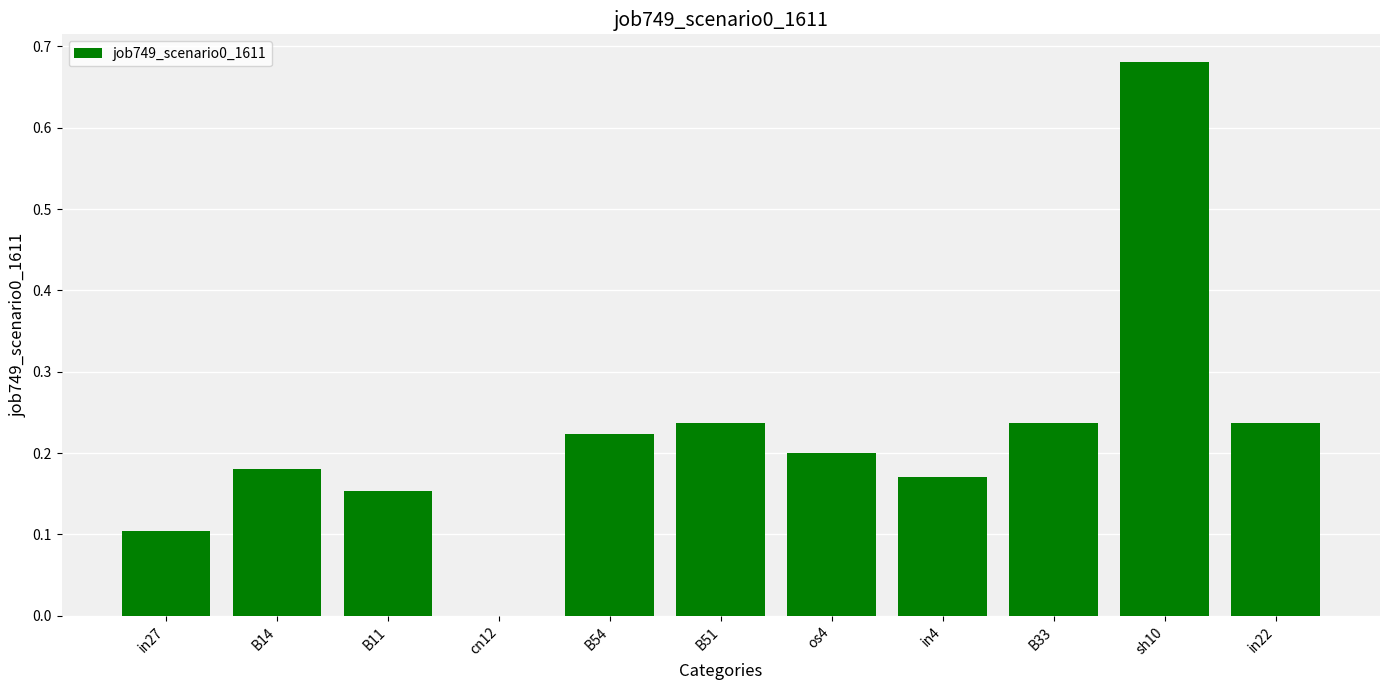

Is it true that the value at B54 is 0.3?

False